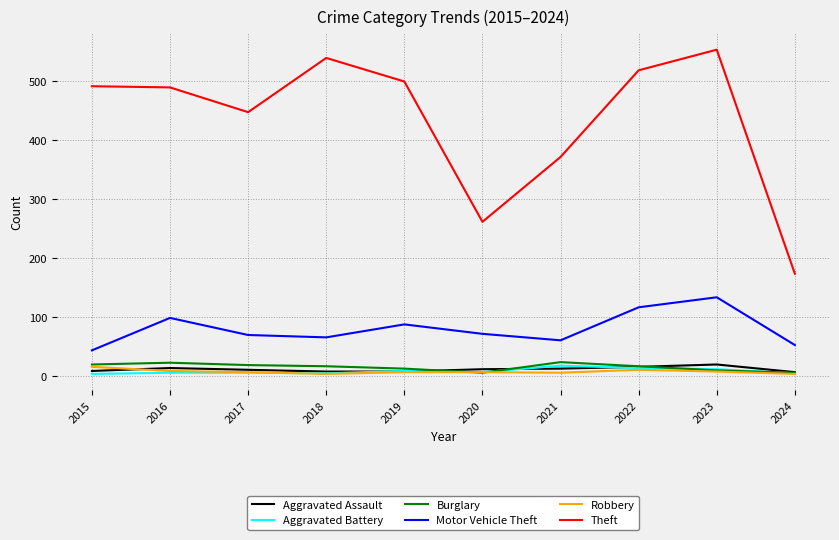

What is the minimum value for Aggravated Assault?

6